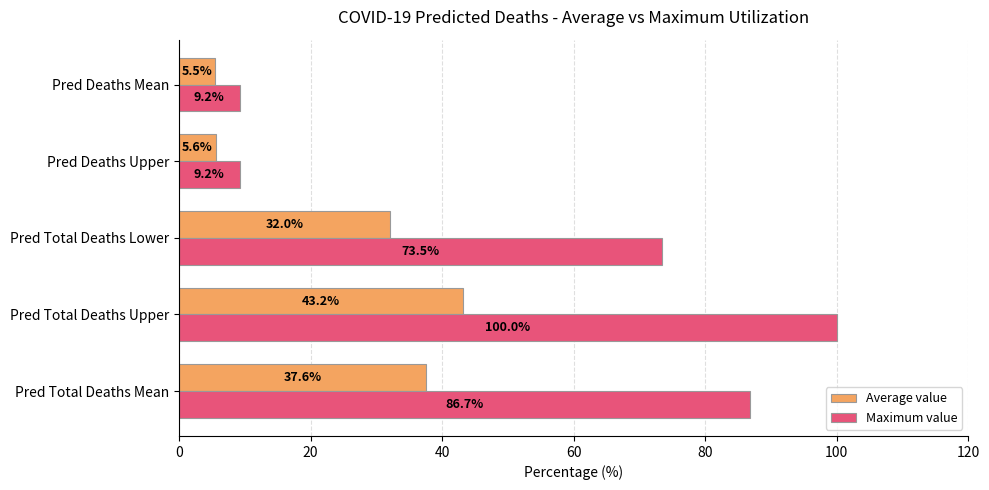

At which label is Average value closest to 24?

Pred Total Deaths Lower